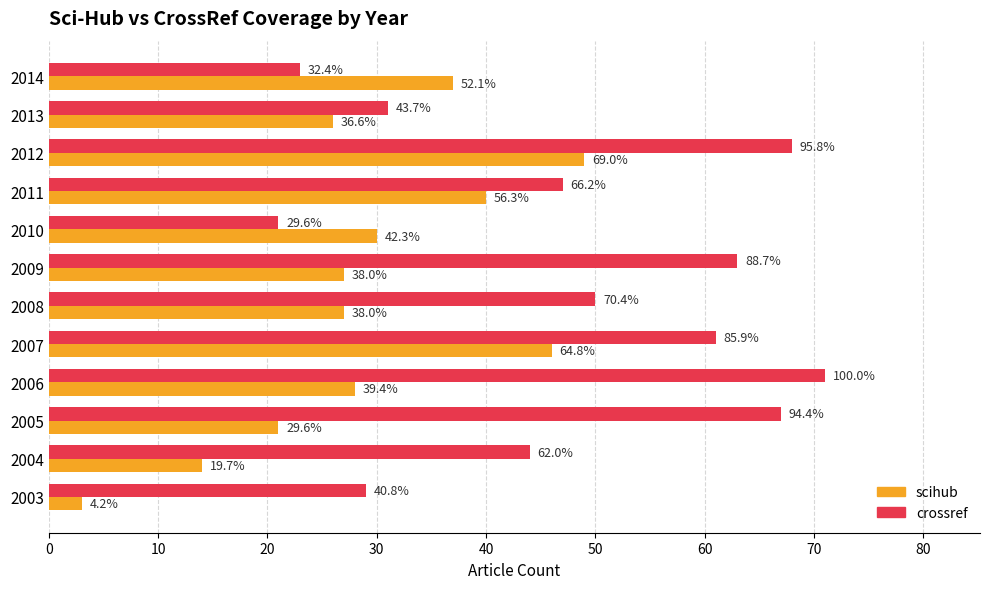

What are all the series names shown in the legend?

scihub, crossref